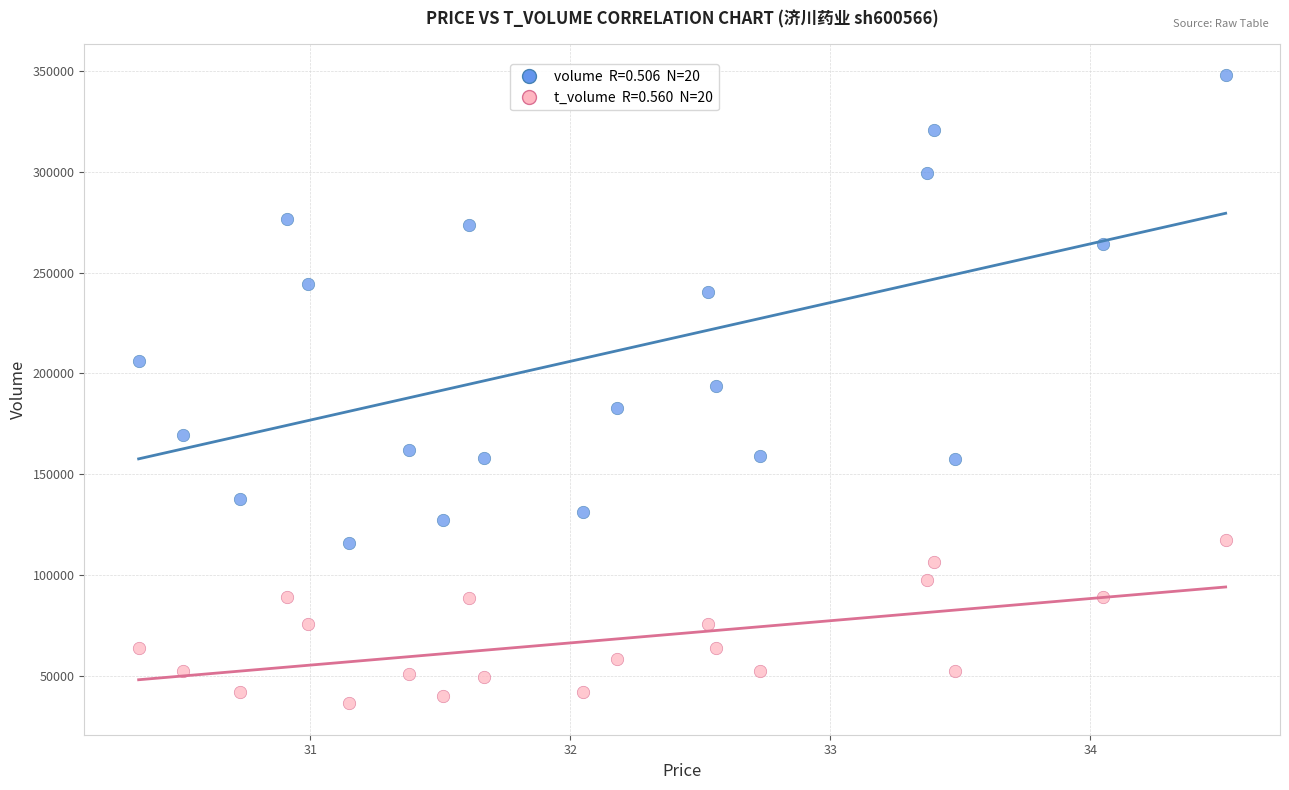

Across all data points, what is the range of Y values (max minus min)?

311521